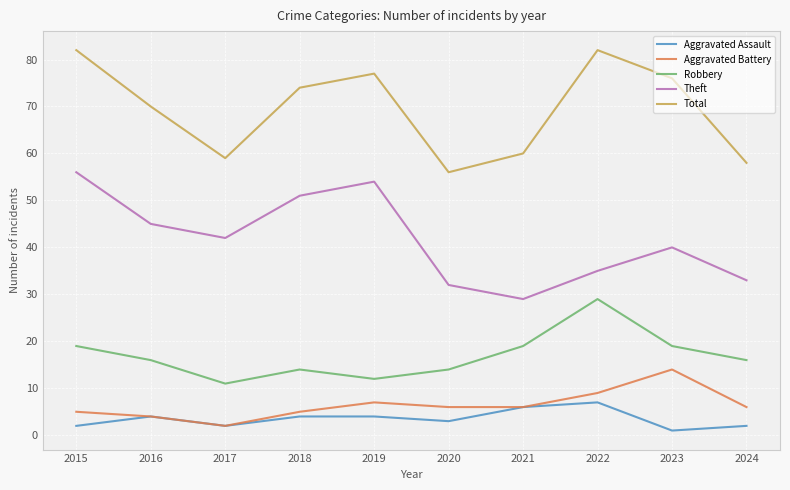

How many series are shown in this chart?

5